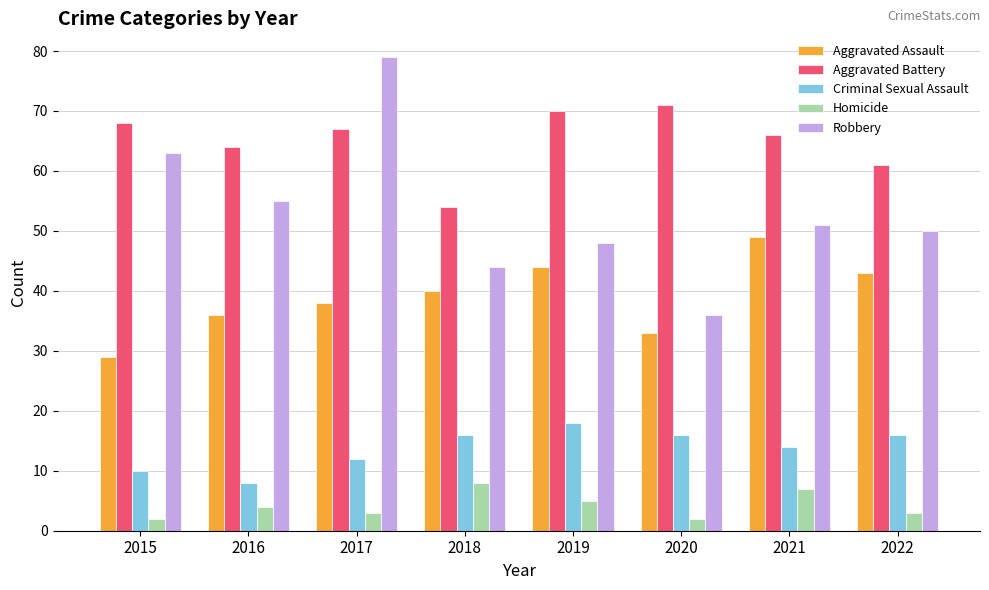

At which category does the chart reach its peak across all series?

2017